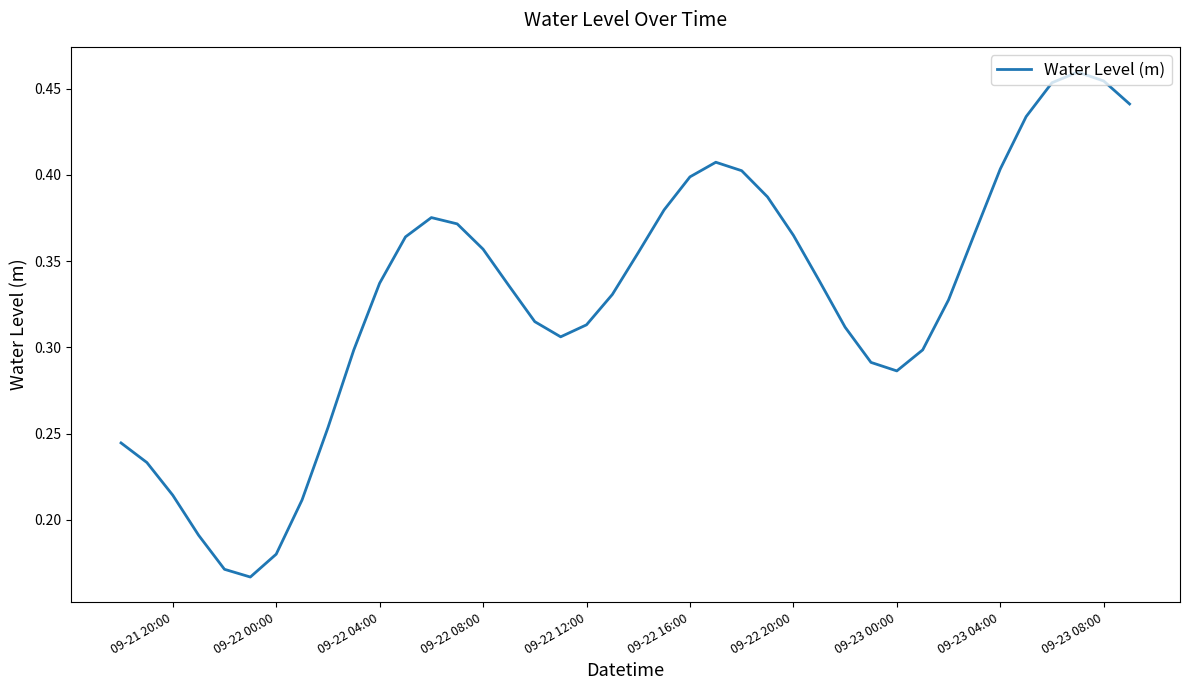

What is the greatest value displayed?

0.5